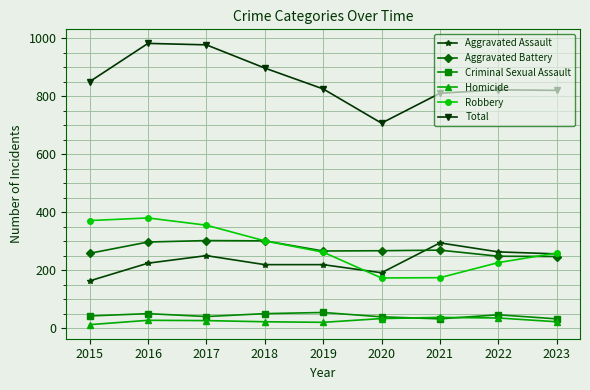

What is the difference between the second highest and minimum values in the Robbery series?

198